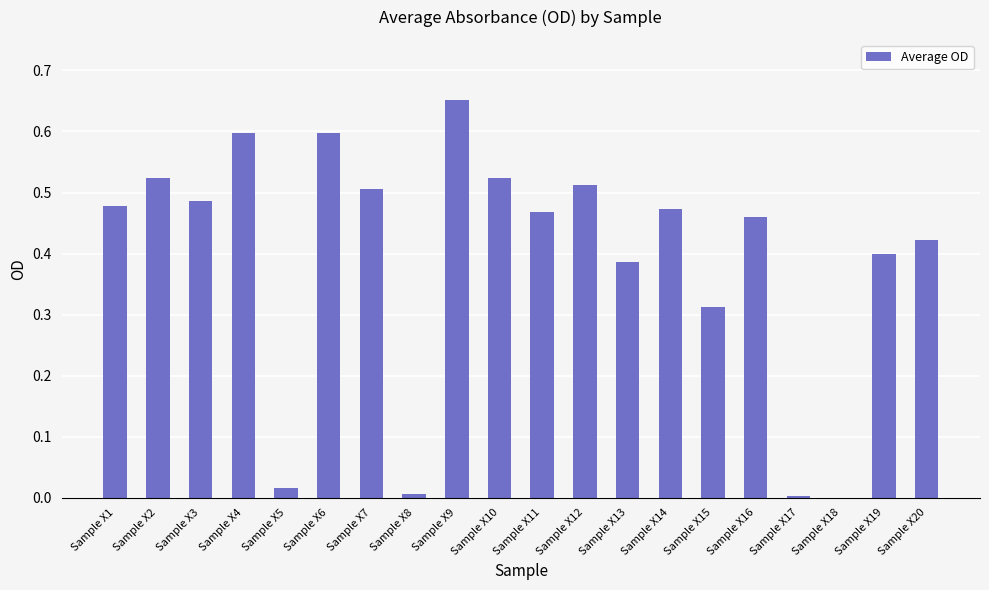

Which has a higher value, Sample X1 or Sample X19?

Sample X1